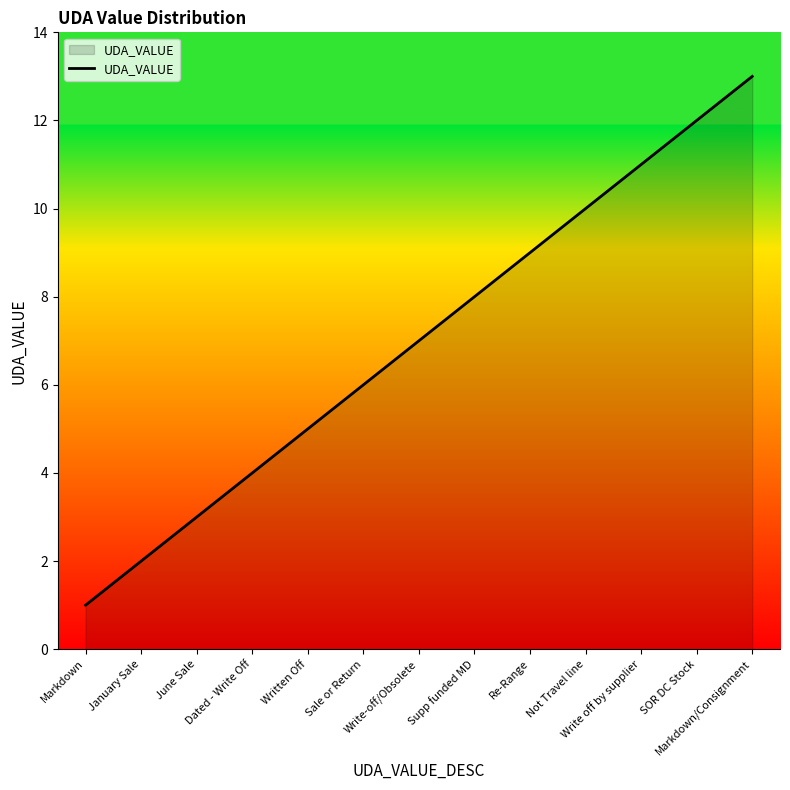

What is the difference between the maximum and minimum values?

12